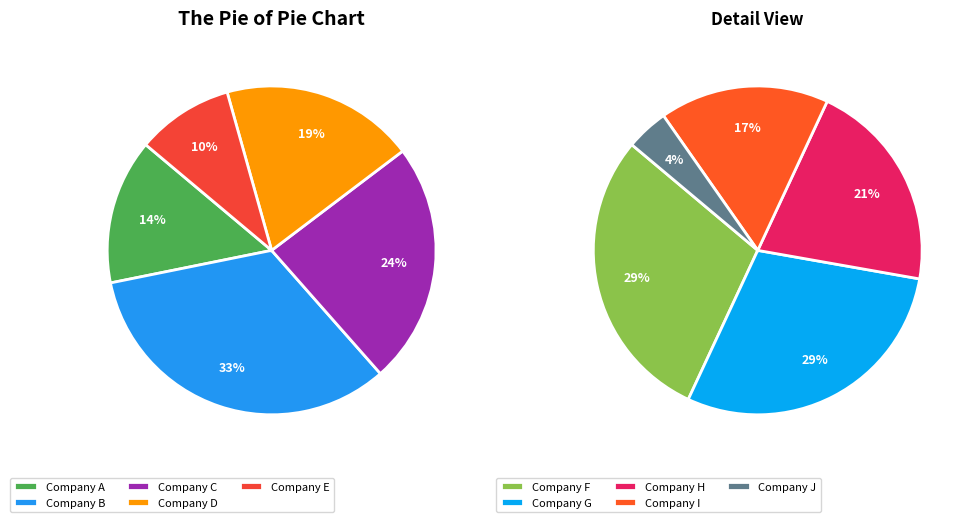

What is the total percentage of Row 0 and Row 4?

23.8%